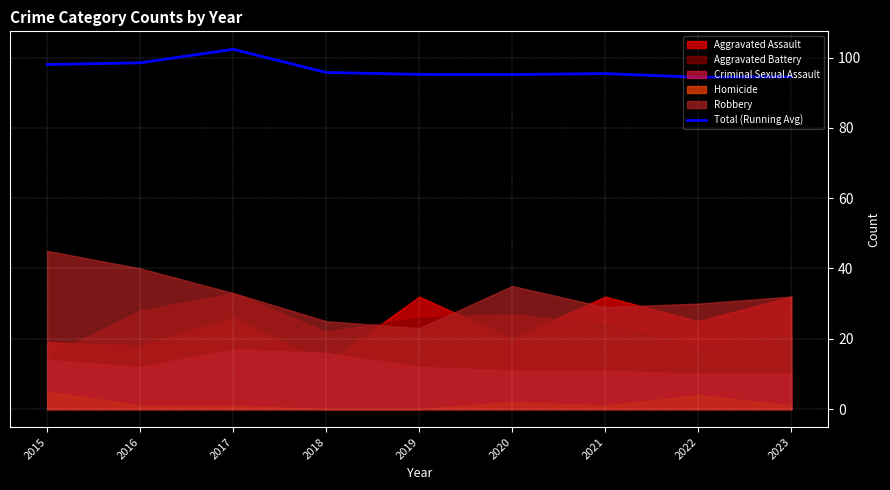

True or false: the data has more than 1 interior local peaks.

True